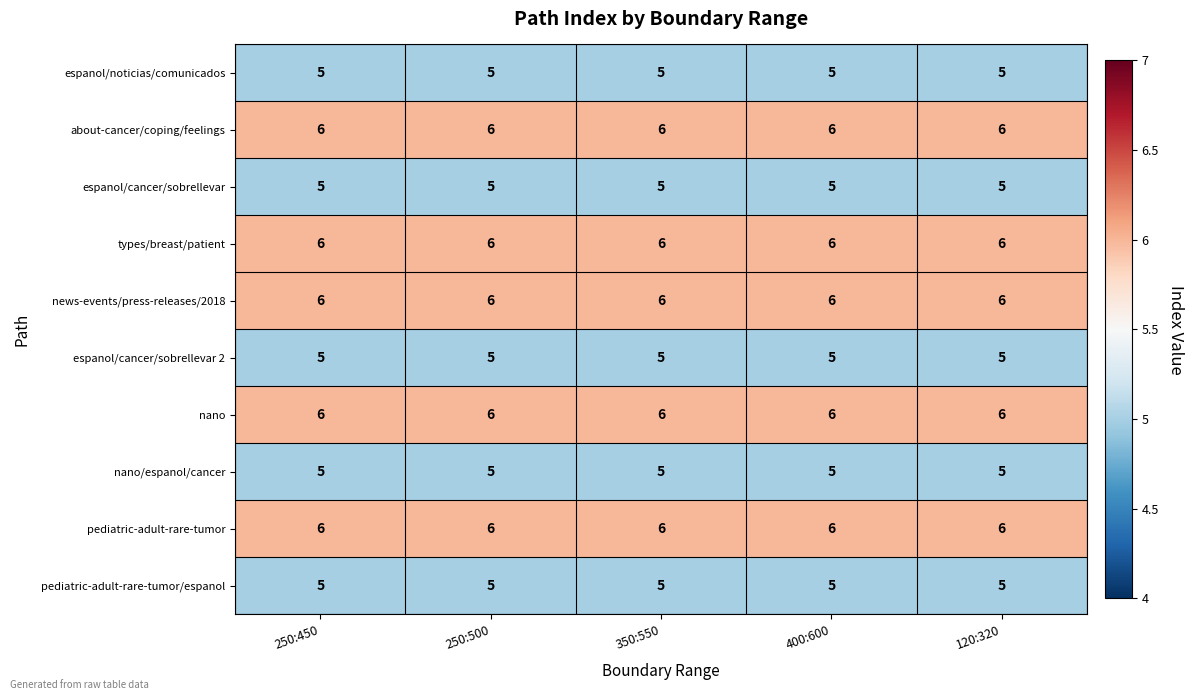

What is the minimum value for nano/espanol/cancer?

5